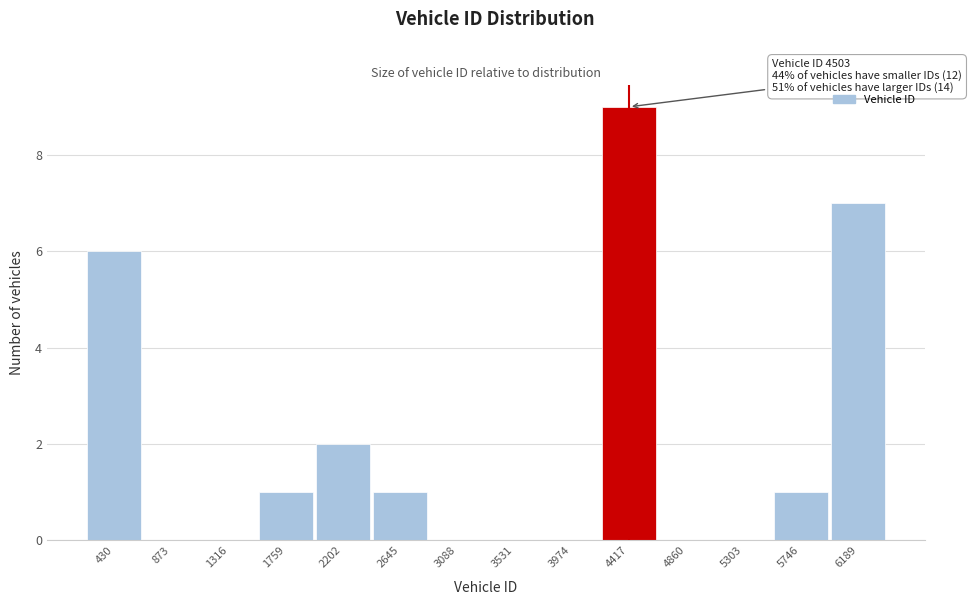

Reading right to left, extract all data points from this chart.

6189=7	5746=1	5303=0	4860=0	4417=9	3974=0	3531=0	3088=0	2645=1	2202=2	1759=1	1316=0	873=0	430=6